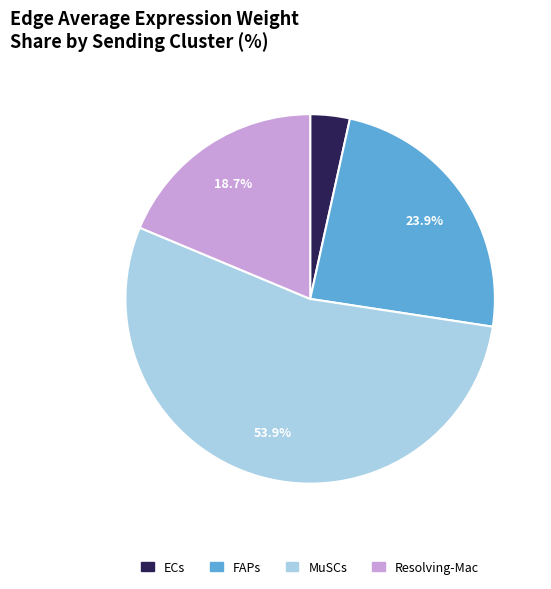

To the nearest percent, what percentage of the pie is FAPs?

24%